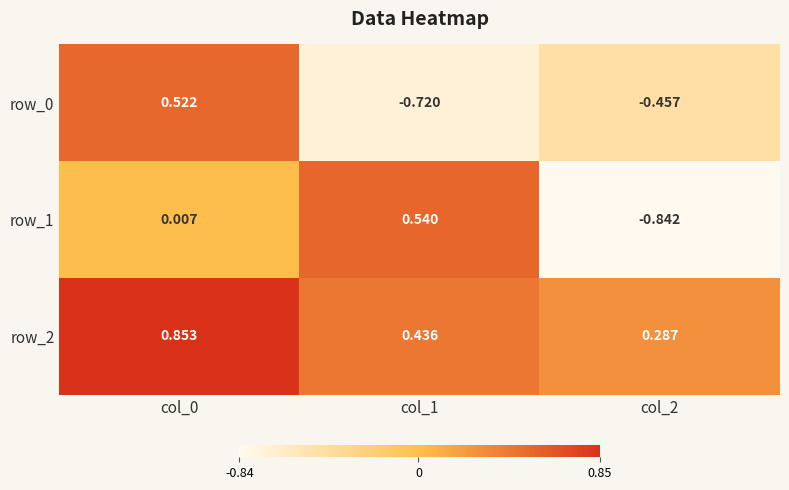

Count the number of categories in the chart.

3